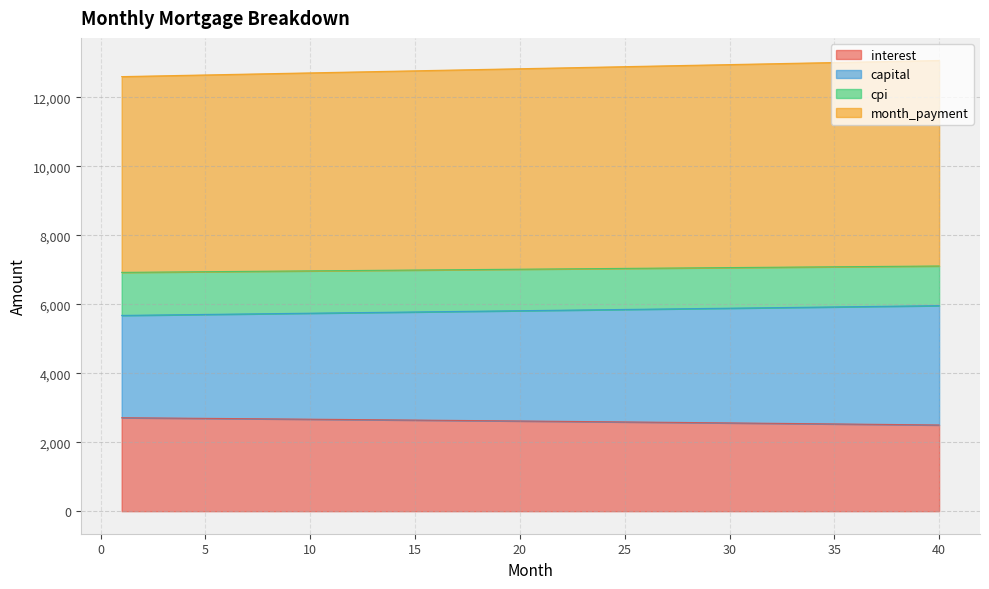

True or false: month_payment and cpi cross at least once.

False